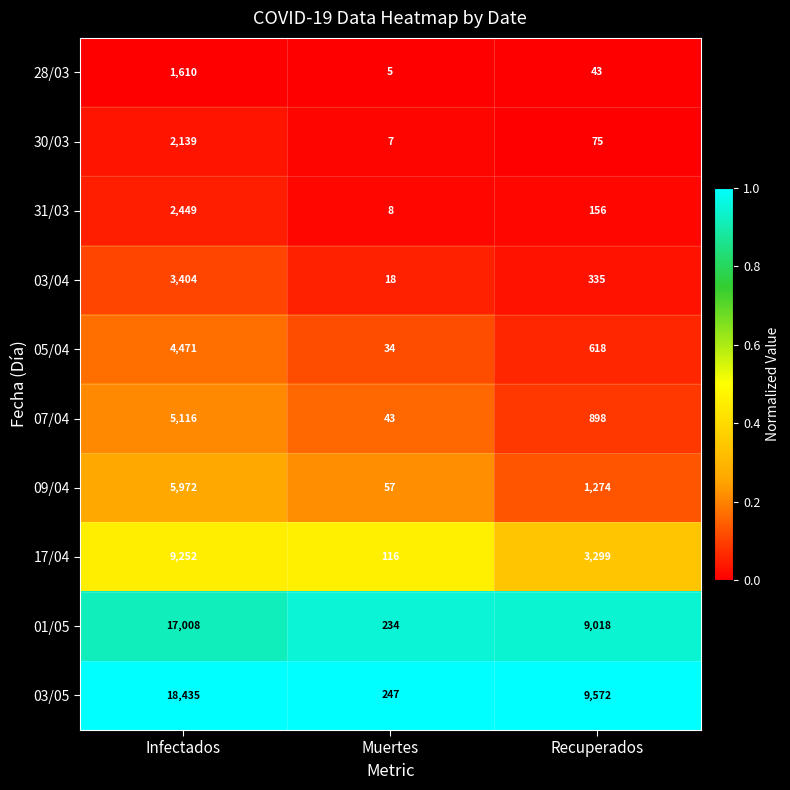

Count the number of categories in the chart.

3